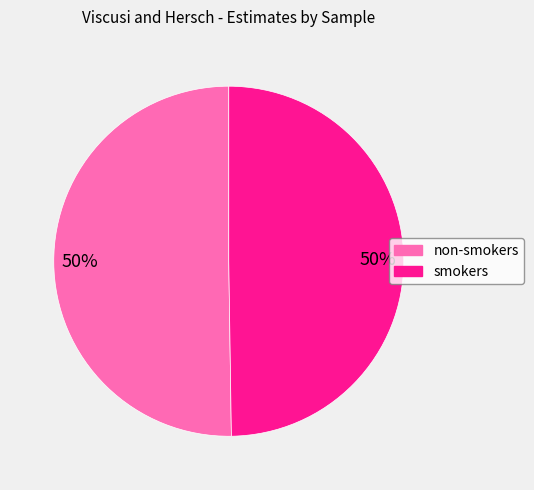

The non-smokers slice represents 50% of the pie. True or false?

True